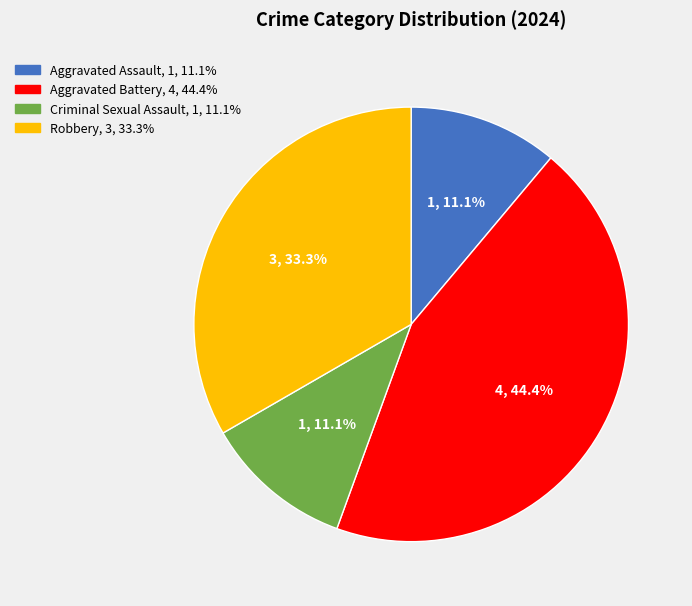

Count the number of slices in the pie.

4